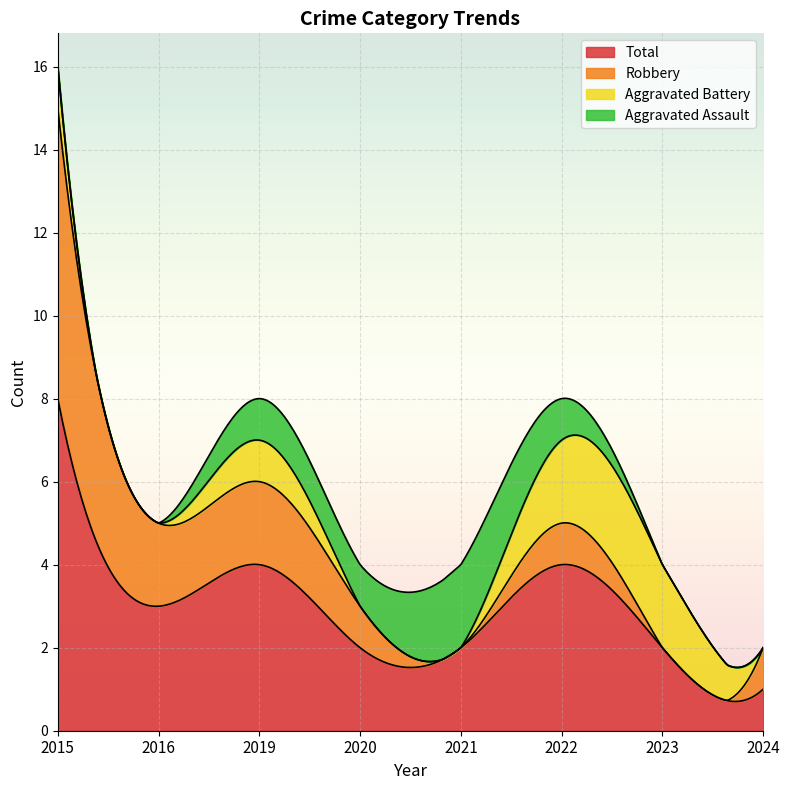

What is the maximum value shown in the chart?

8